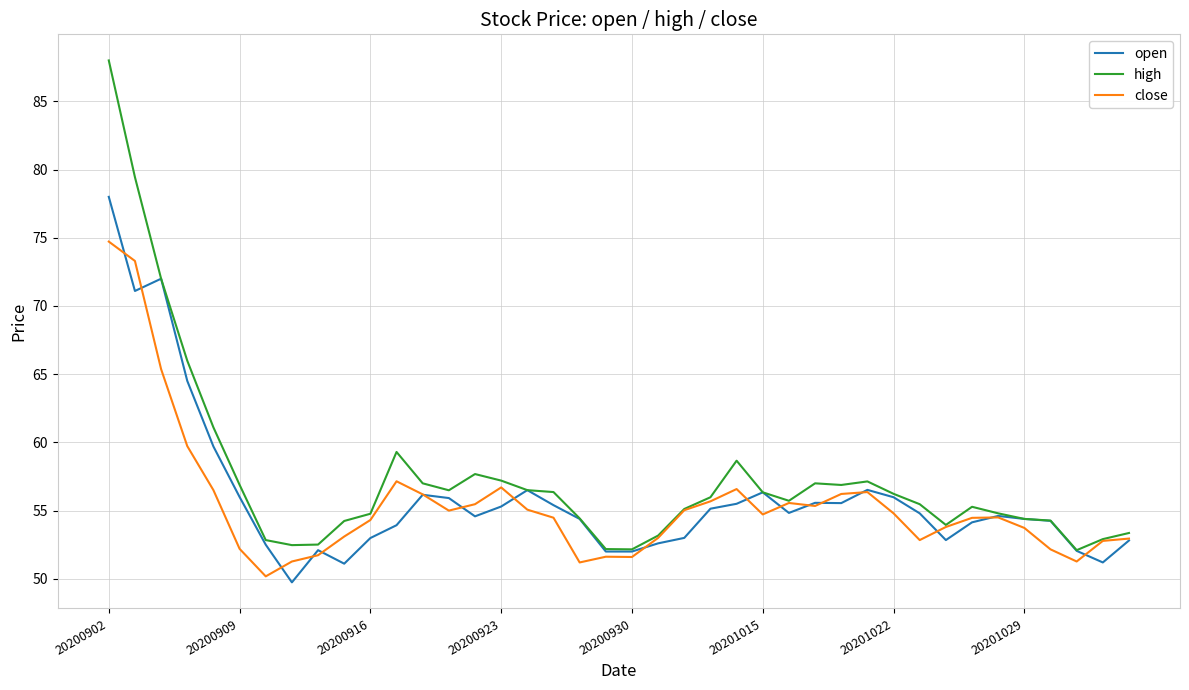

What is the greatest value displayed?

88.0